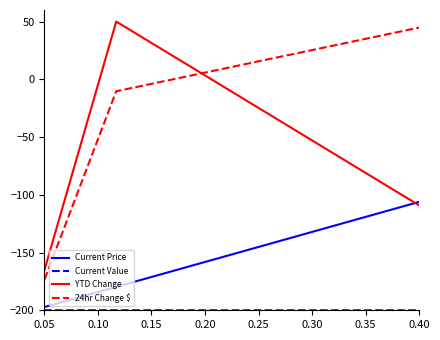

Which series has the largest total across all categories?

24hr Change $